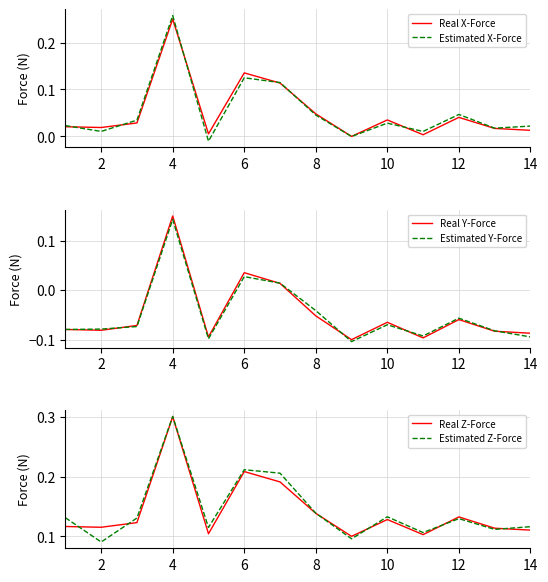

What is the smallest value displayed?

-0.1